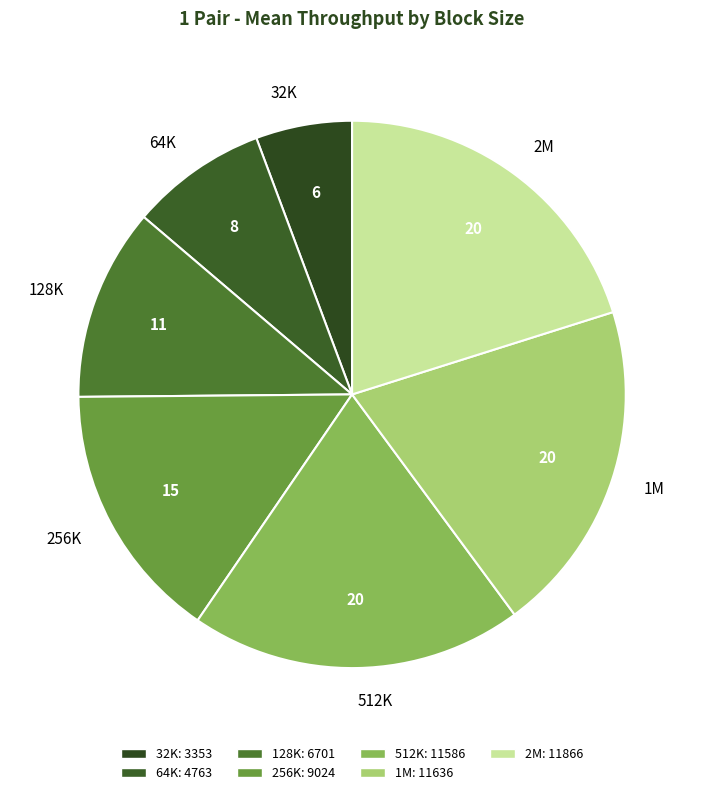

Combined, do 32K and 512K account for over 50%?

No